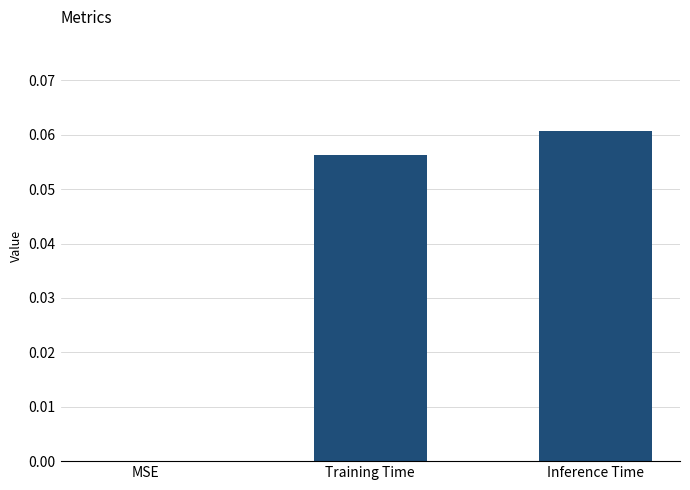

Which label corresponds to the largest value in the chart?

Inference Time